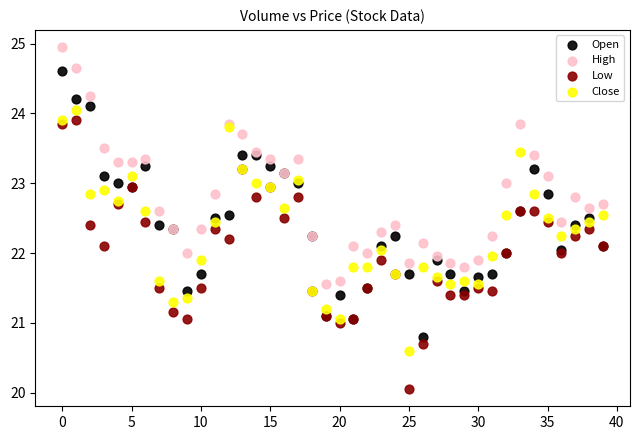

Which series has the largest Y range (max minus min)?

Low